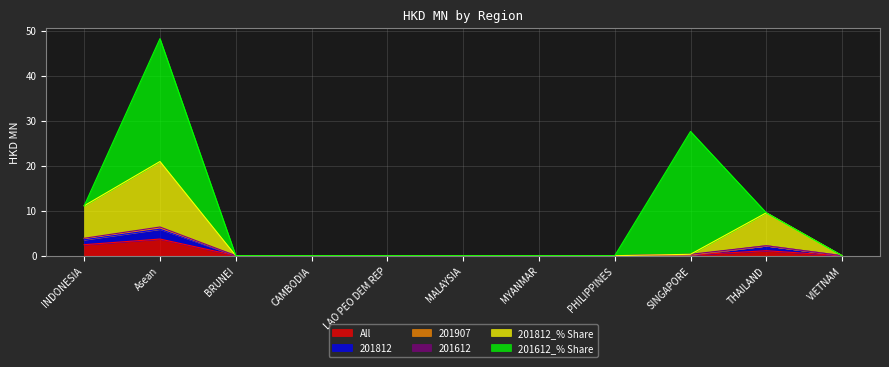

True or false: All and 201812 intersect in this chart.

False